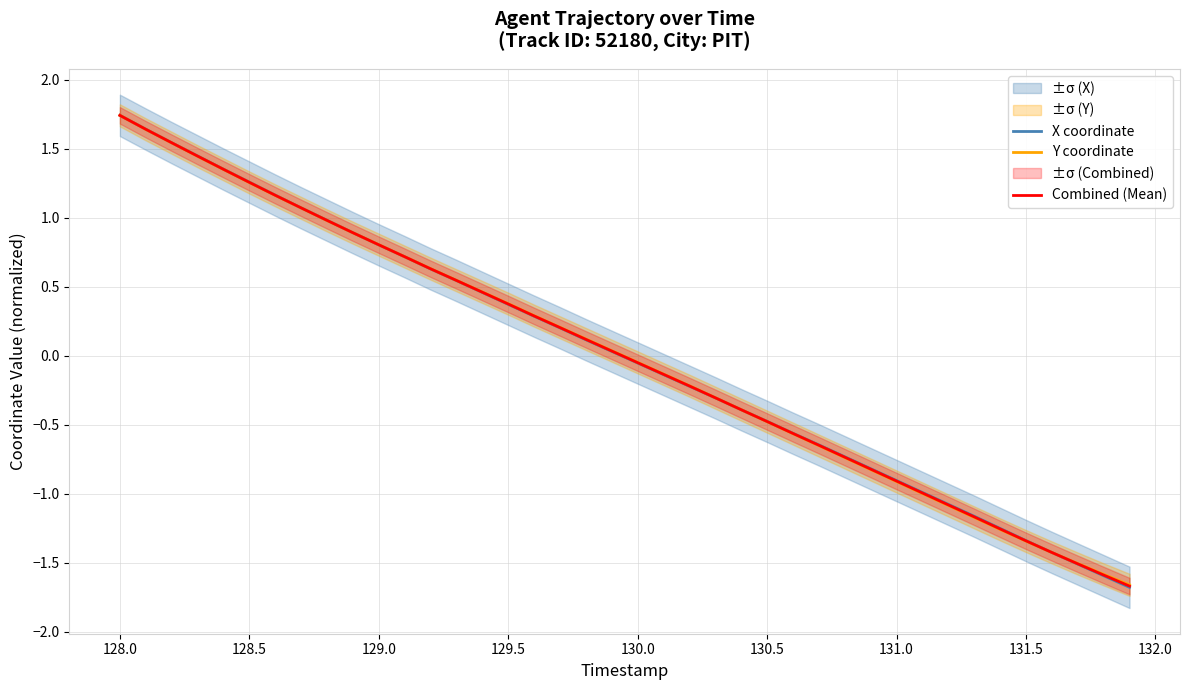

How many values in Combined (Mean) are below zero?

20